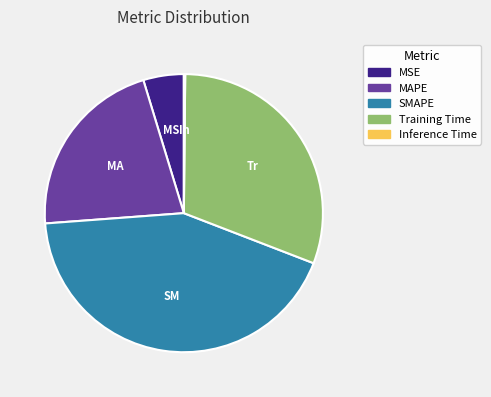

What is the largest slice in the pie chart?

SMAPE